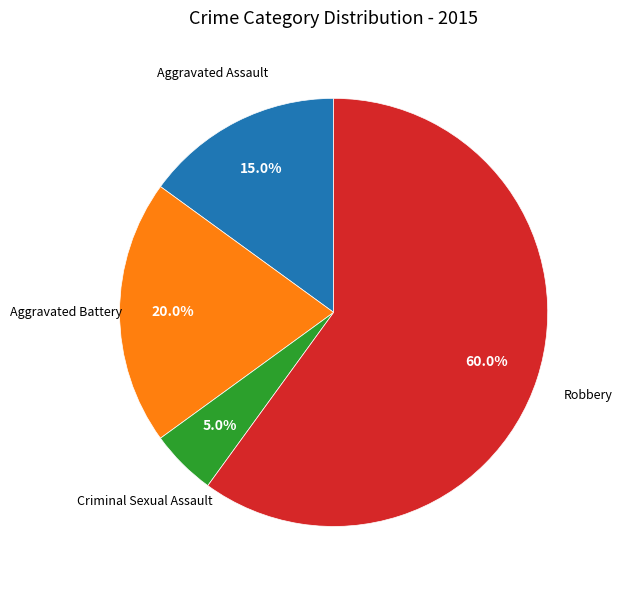

What is the ratio of the value at Aggravated Battery to the value at Aggravated Assault?

1.3